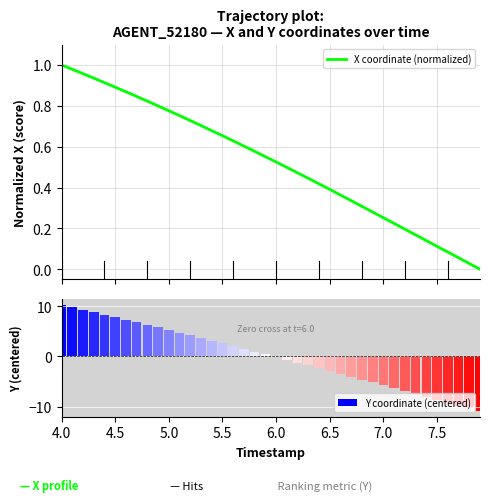

What is the value of the X coordinate (normalized) bar at the 6th from the left?

0.9